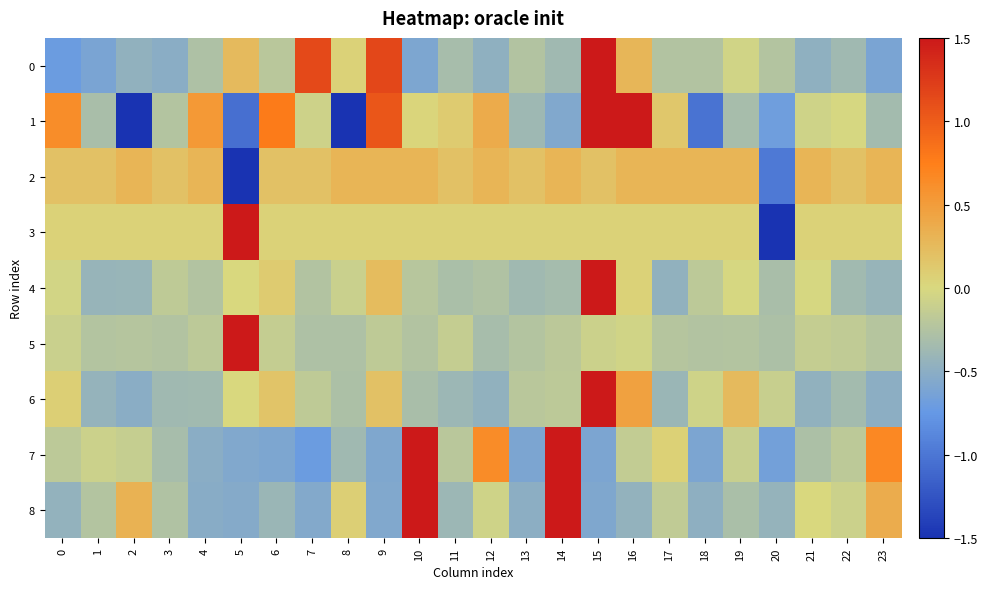

At which category is the sum across all series the highest?

15